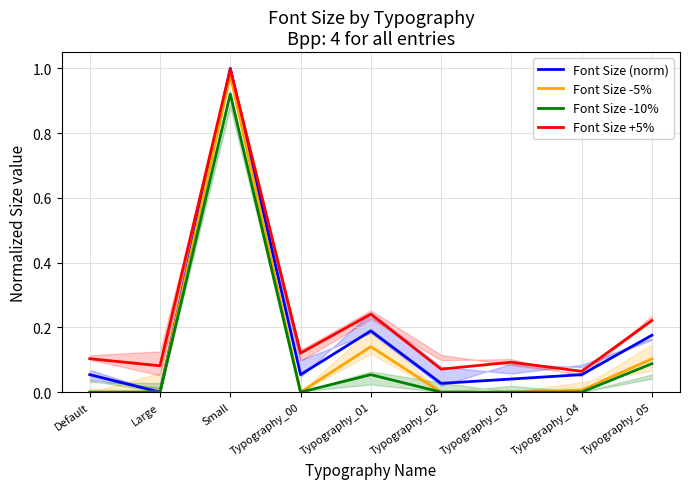

Which series has the widest spread of values?

Font Size (norm)